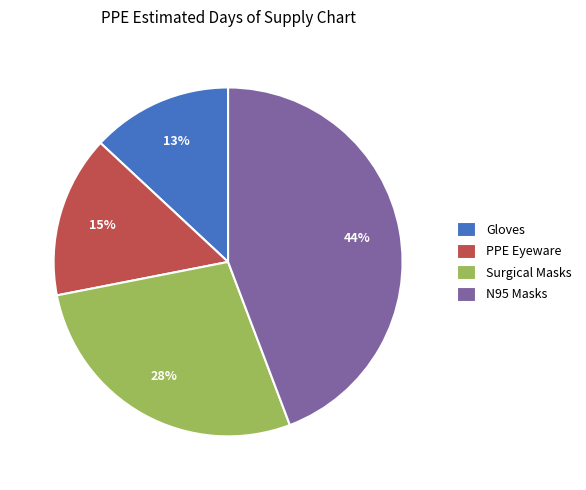

To the nearest percent, what portion does Gloves represent?

13%